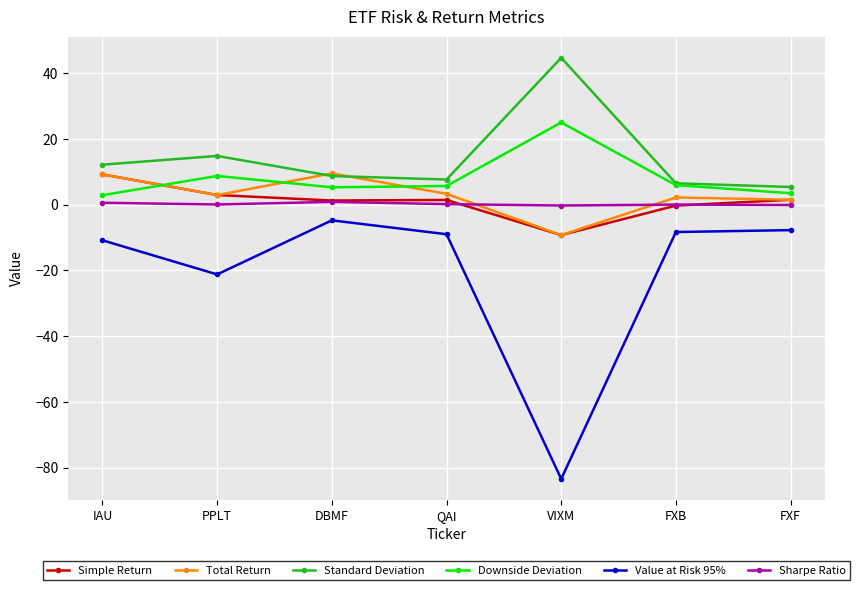

The Value at Risk 95% series shows -3.3 at QAI. True or false?

False